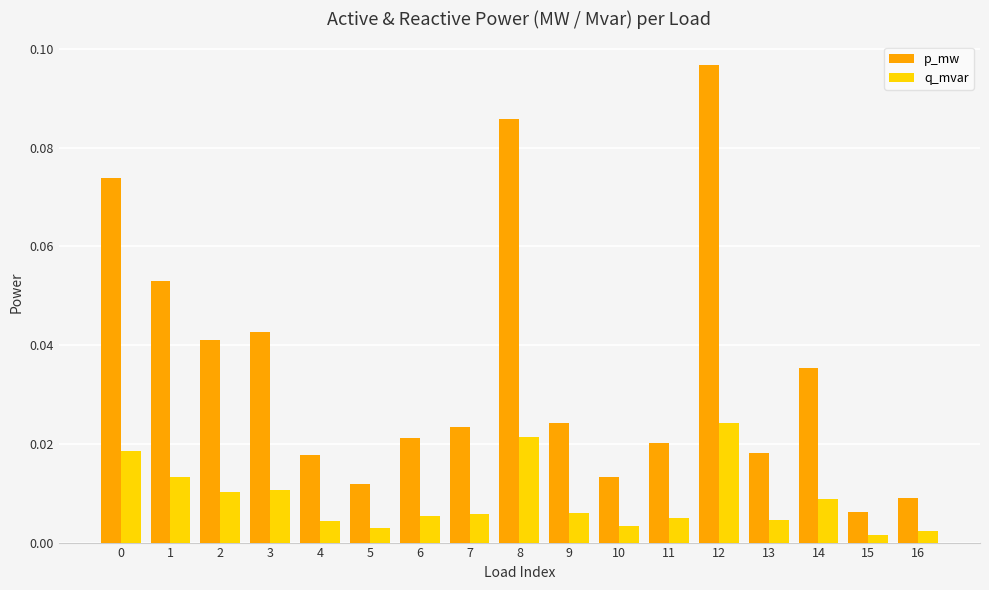

Where is p_mw nearest to the value 0?

15